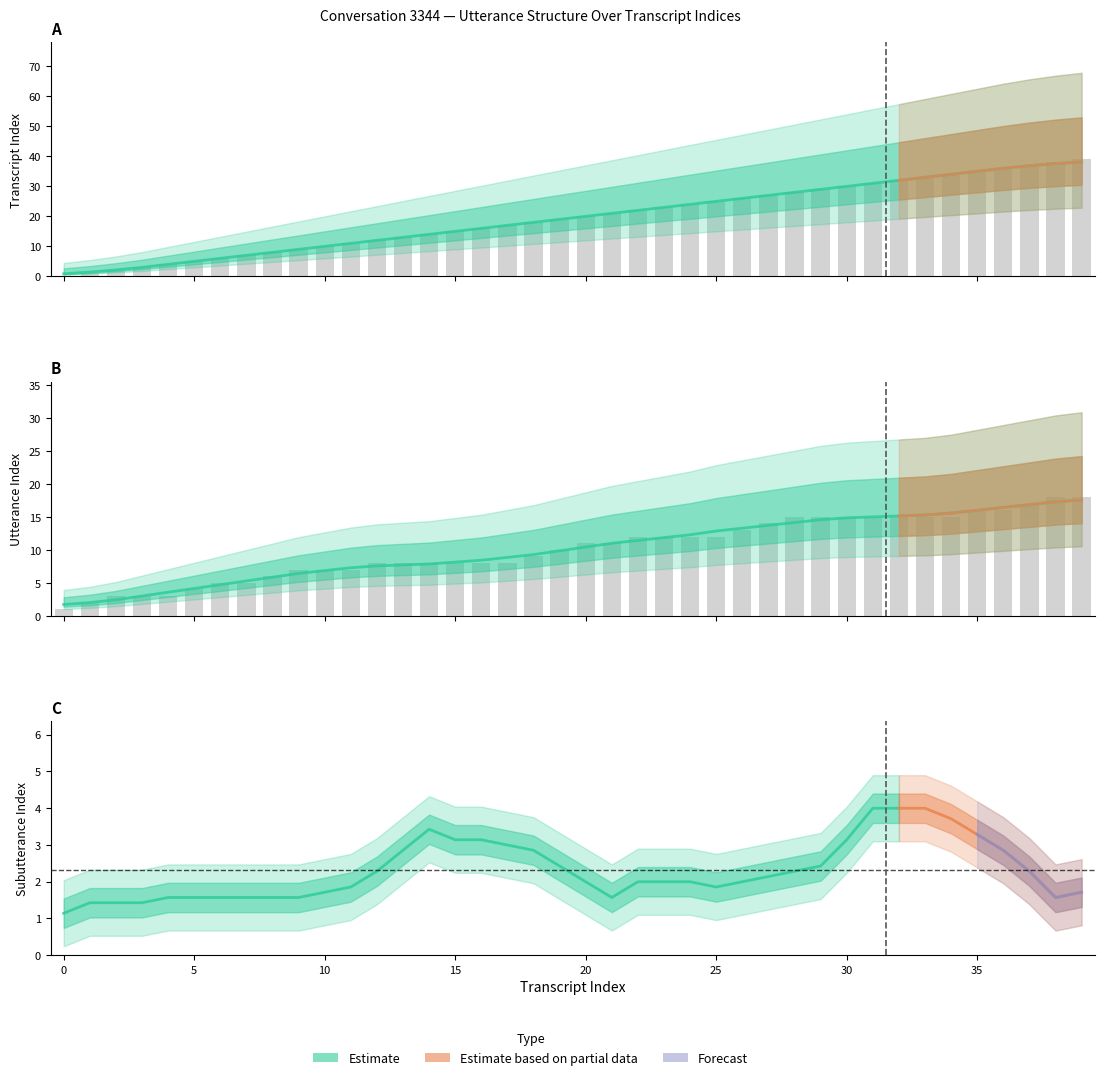

What is the value of the transcript_index bar at the 11th from the left?

10